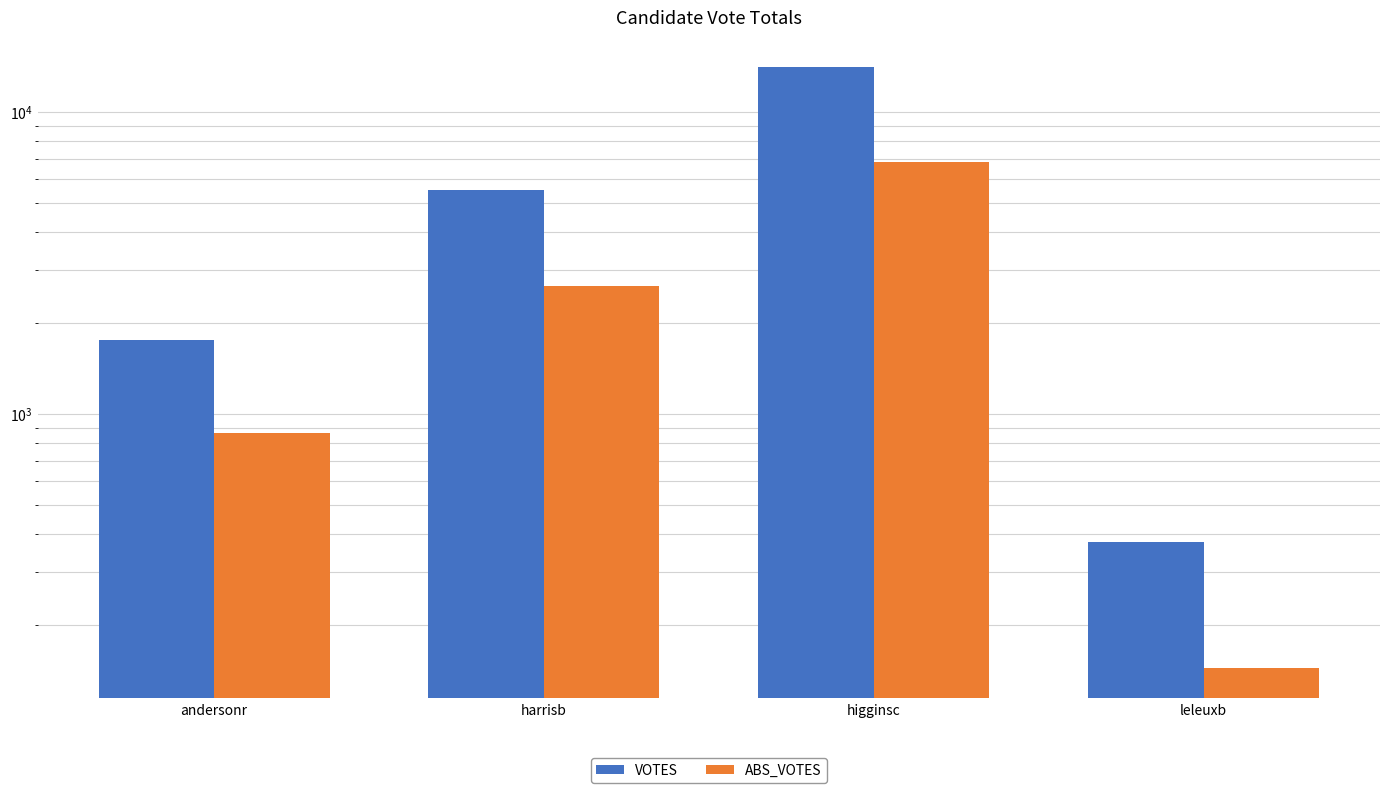

How many data points in ABS_VOTES are less than 2659?

2